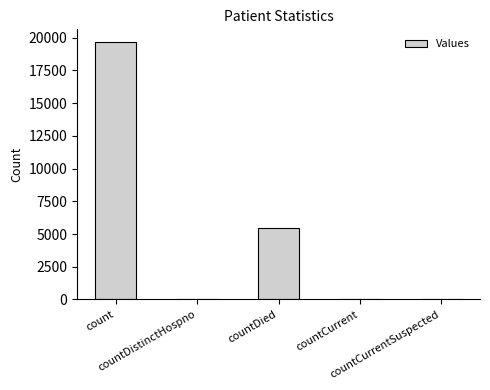

What is the maximum value shown in the chart?

19661